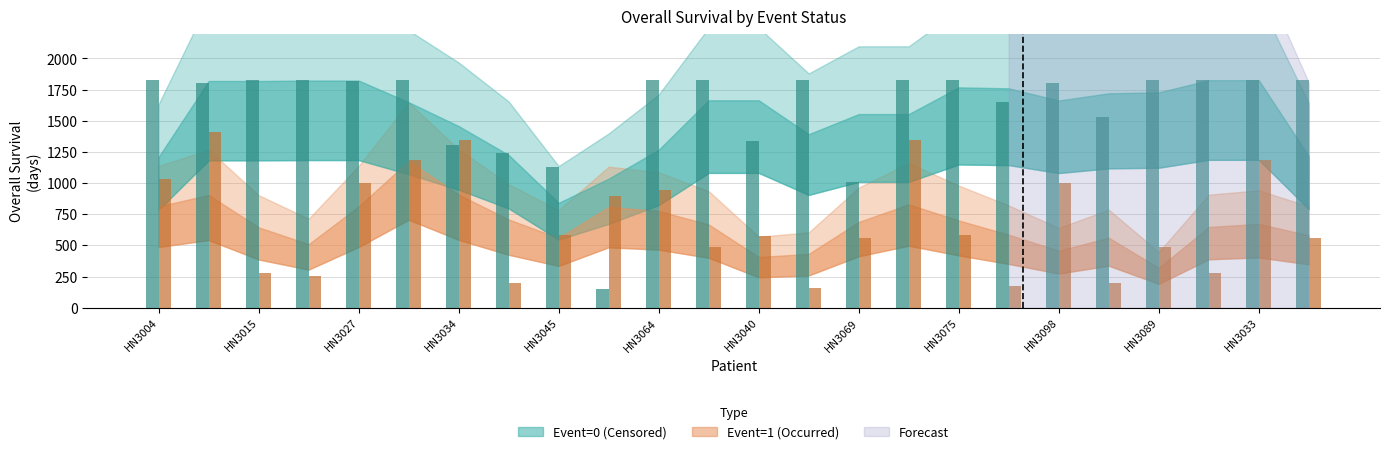

The Event=0 (Censored) series shows 1637 at HN3069. True or false?

False